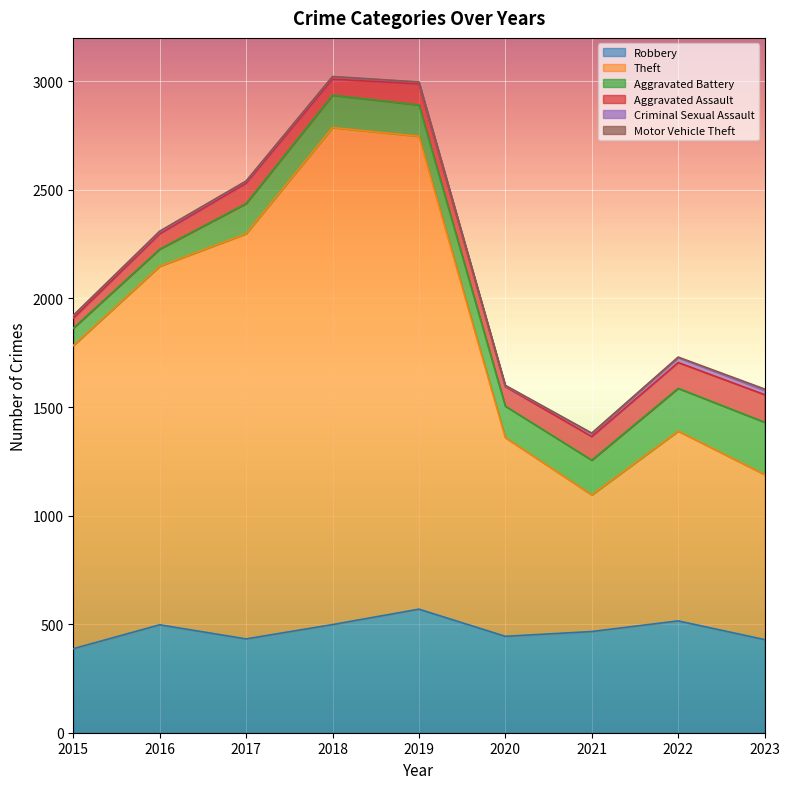

What is the value of the Aggravated Battery point at the 3rd from the left?

139